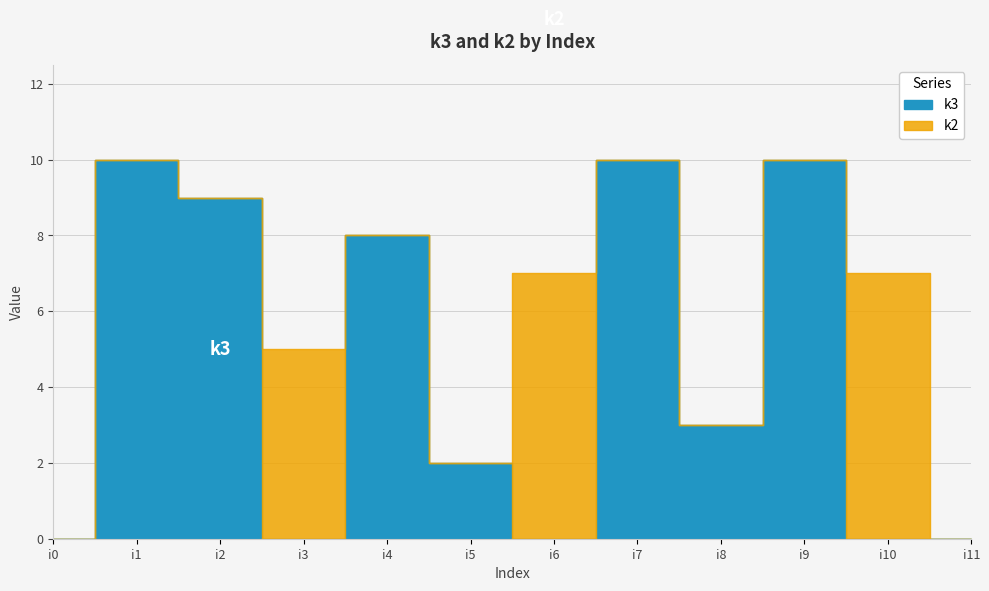

Approximately how many times larger is the value at i4 compared to i1?

0.8